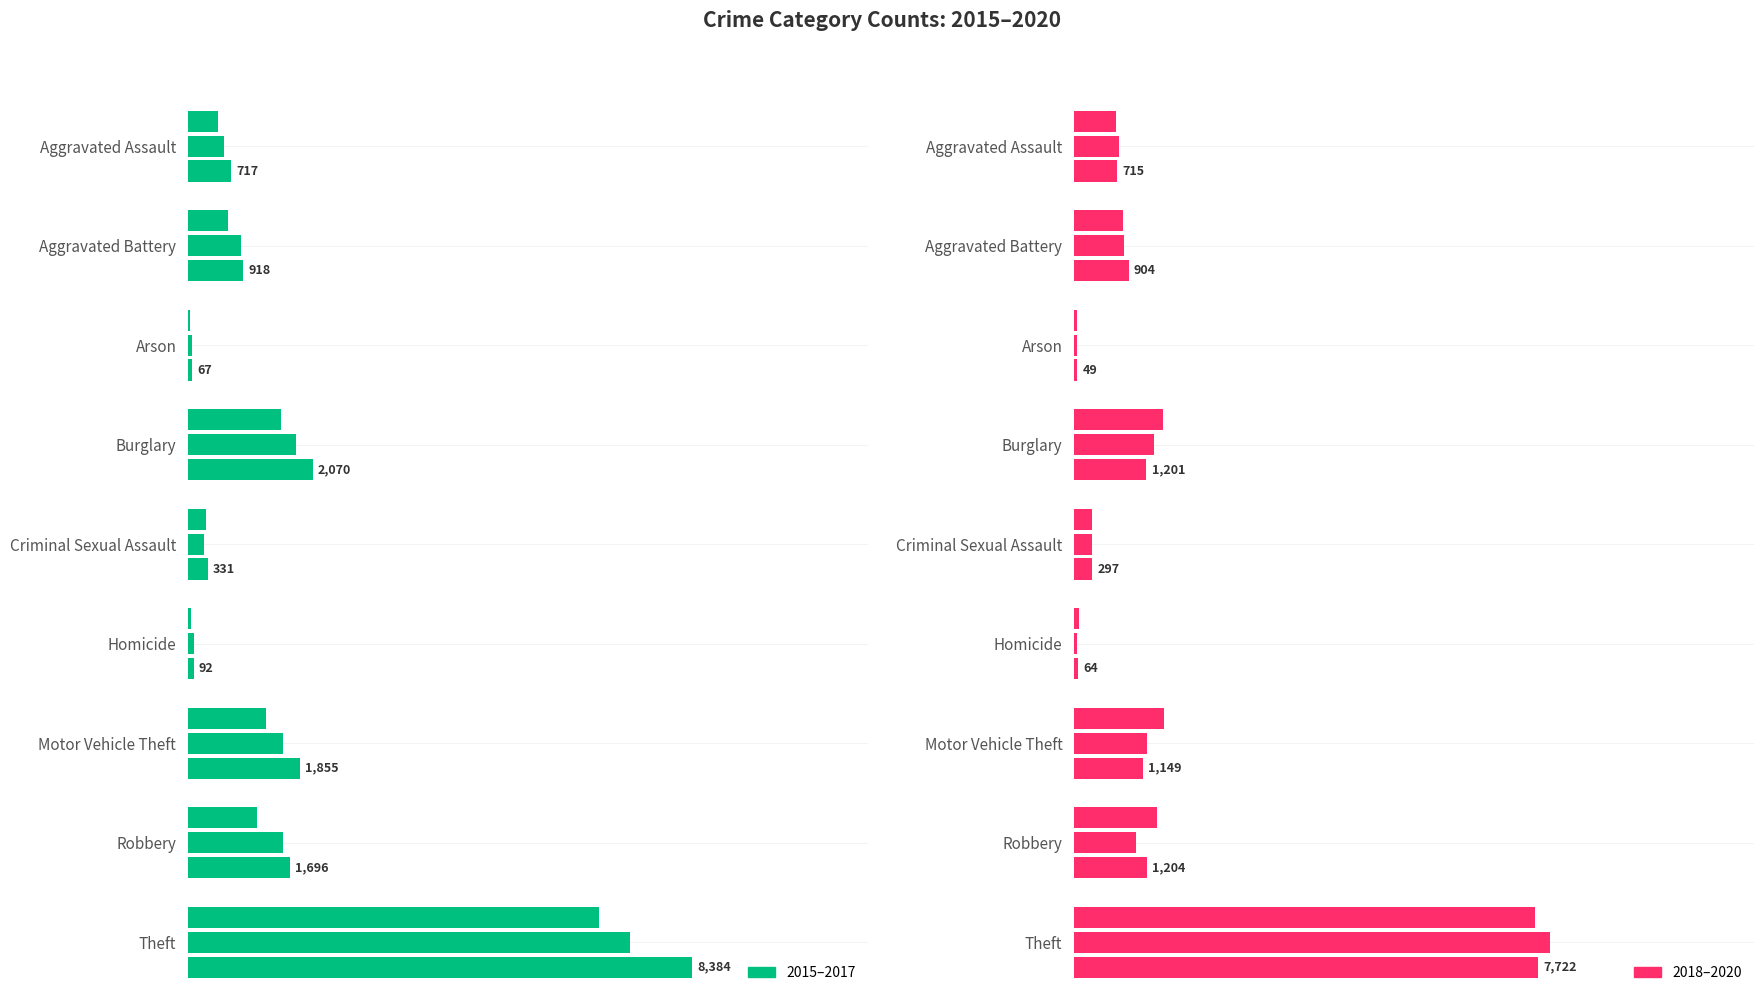

Is it true that 2016 equals 1575 at Motor Vehicle Theft?

True